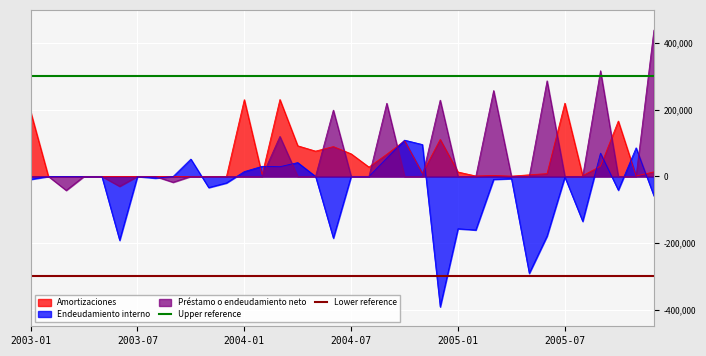

What is the highest value of the Endeudamiento interno series?

108849